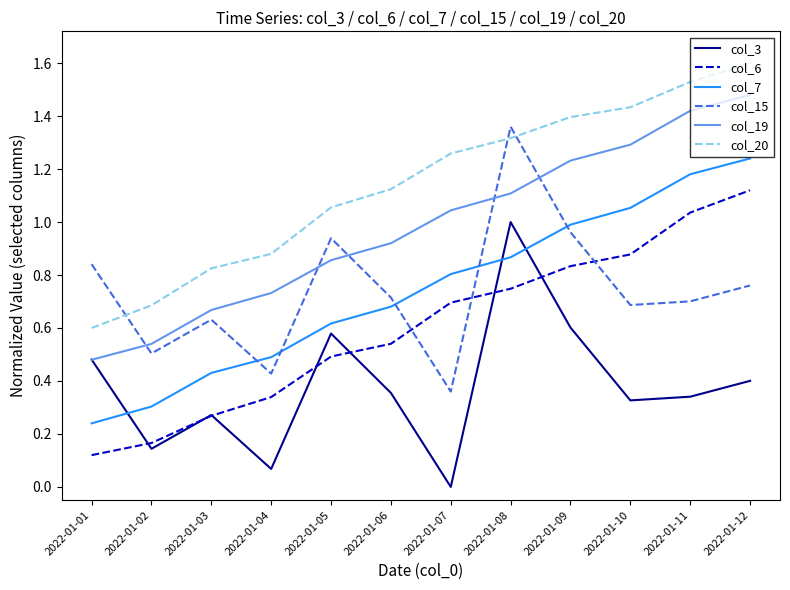

Which category has the highest value across all series?

2022-01-12